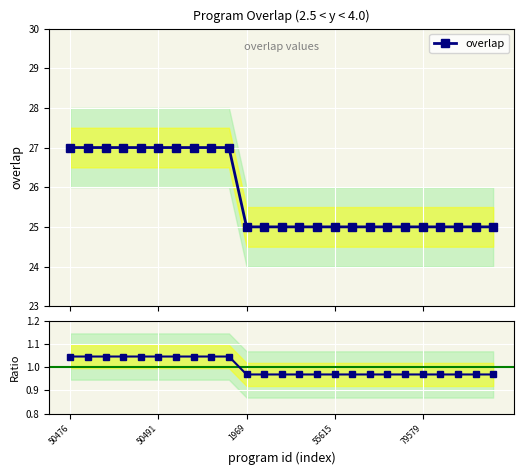

What is the maximum value for overlap?

27